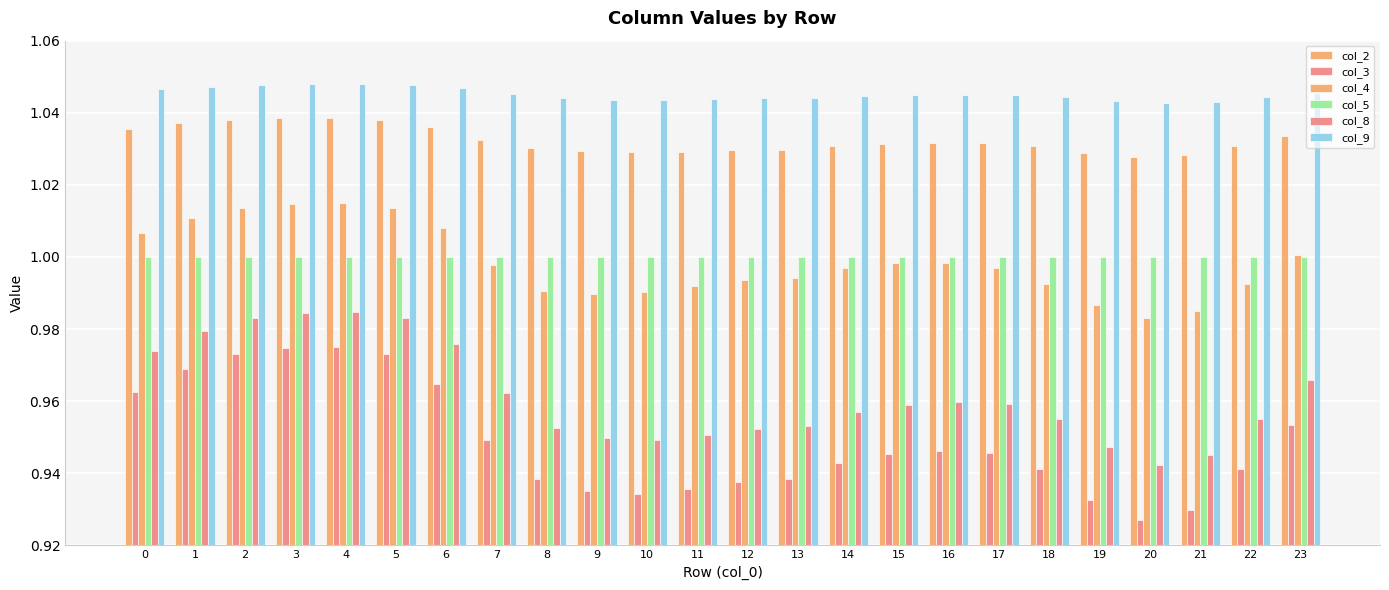

At which category is the sum across all series the highest?

4